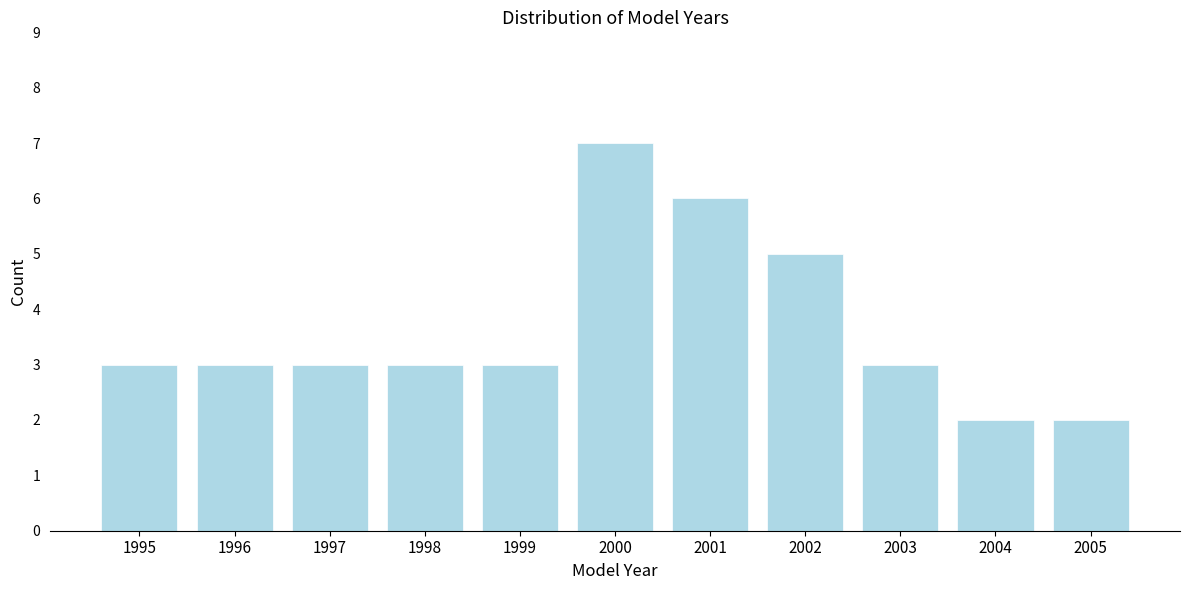

Reading right to left, extract all data points from this chart.

2005=2	2004=2	2003=3	2002=5	2001=6	2000=7	1999=3	1998=3	1997=3	1996=3	1995=3